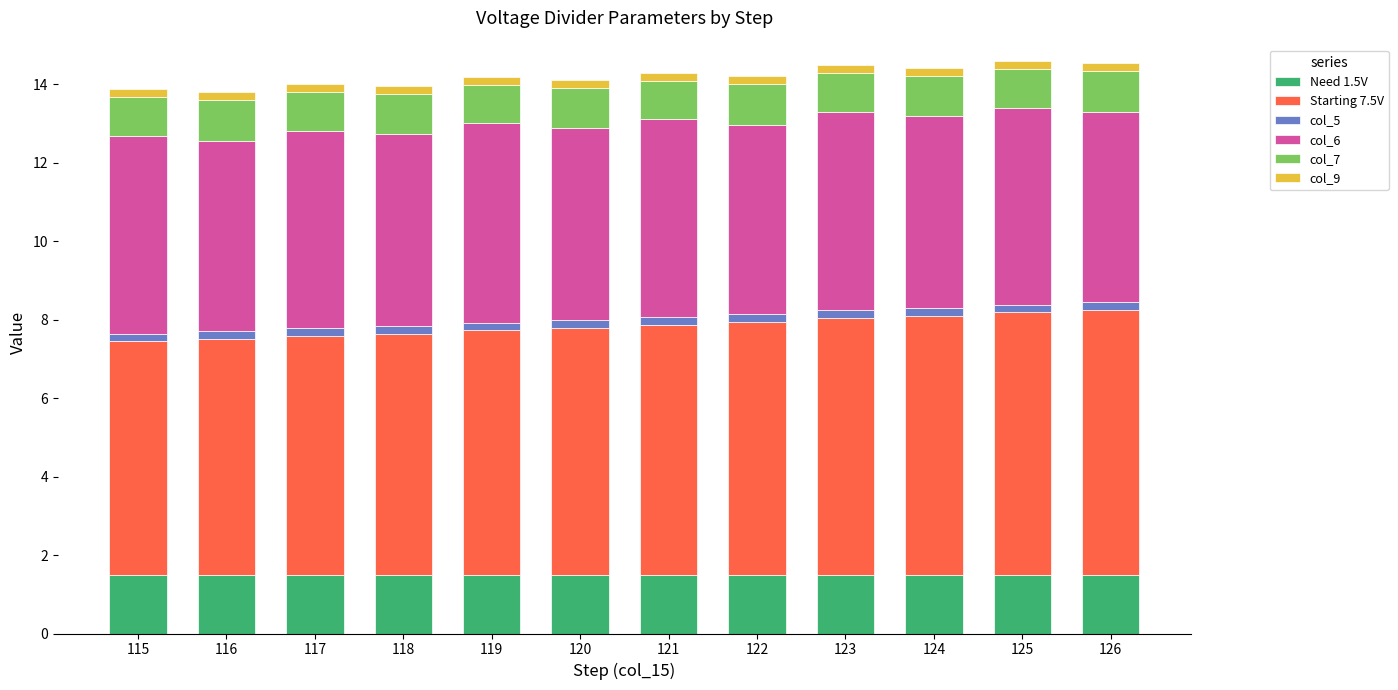

The value of Need 1.5V at 124 is 2.0. True or false?

False